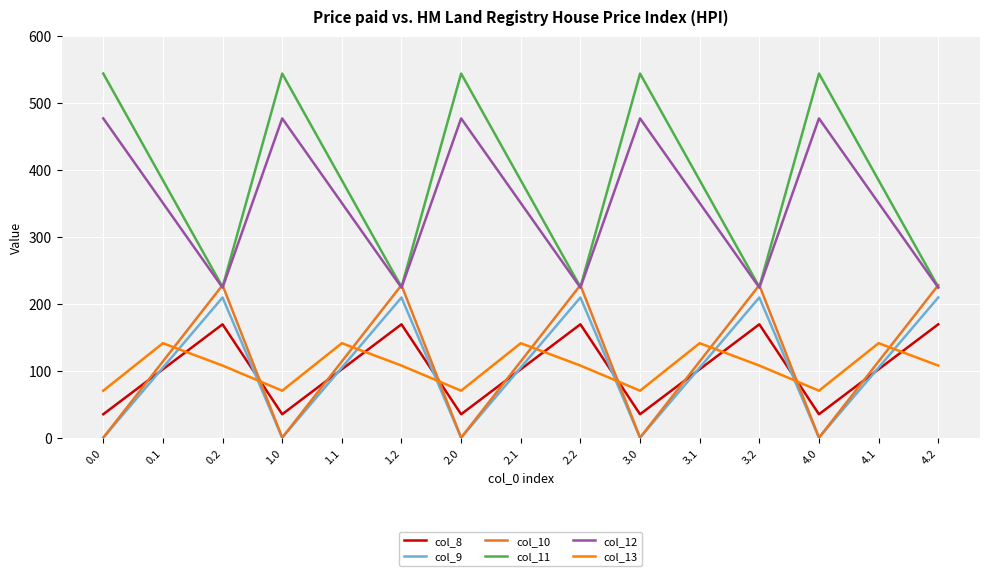

Between which two adjacent categories do col_13 and col_9 first intersect?

0.1 and 0.2